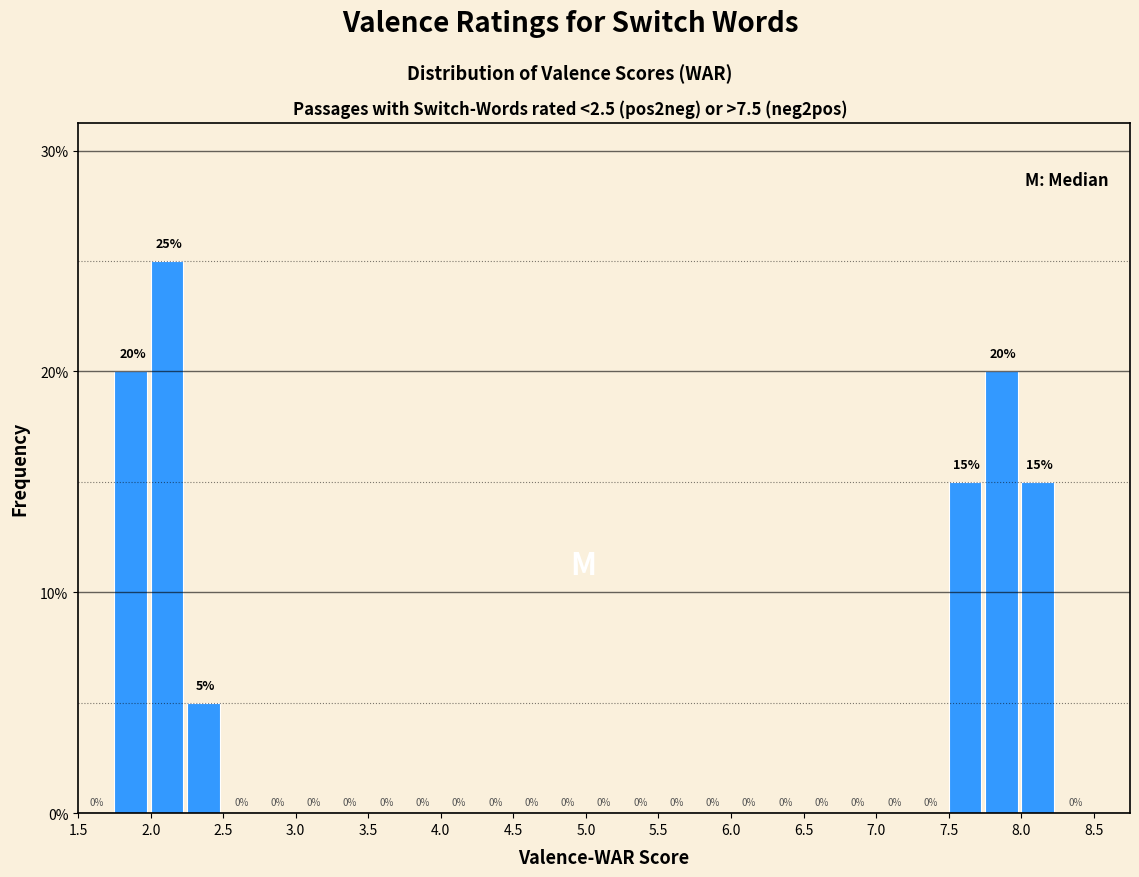

Reading left to right, list every bar in this chart as the range it spans on the x-axis followed by its height.

1.50 to 1.75: 0
1.75 to 2.00: 20
2.00 to 2.25: 25
2.25 to 2.50: 5
2.50 to 2.75: 0
2.75 to 3.00: 0
3.00 to 3.25: 0
3.25 to 3.50: 0
3.50 to 3.75: 0
3.75 to 4.00: 0
4.00 to 4.25: 0
4.25 to 4.50: 0
4.50 to 4.75: 0
4.75 to 5.00: 0
5.00 to 5.25: 0
5.25 to 5.50: 0
5.50 to 5.75: 0
5.75 to 6.00: 0
6.00 to 6.25: 0
6.25 to 6.50: 0
6.50 to 6.75: 0
6.75 to 7.00: 0
7.00 to 7.25: 0
7.25 to 7.50: 0
7.50 to 7.75: 15
7.75 to 8.00: 20
8.00 to 8.25: 15
8.25 to 8.50: 0